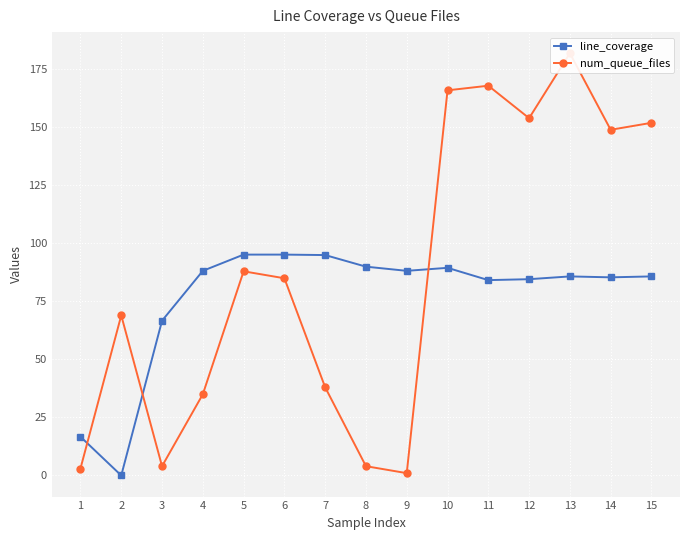

What is the difference between the num_queue_files values at 5 and 8?

84.0